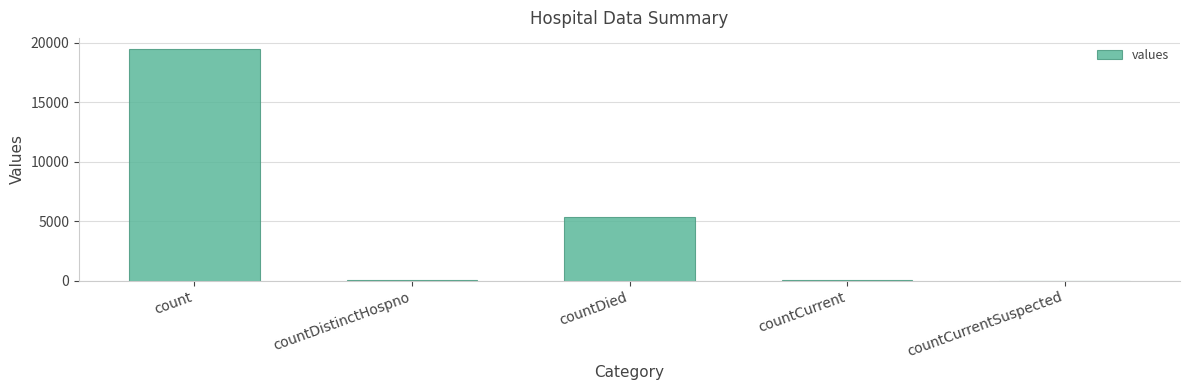

Where is the data nearest to the value 9710?

countDied